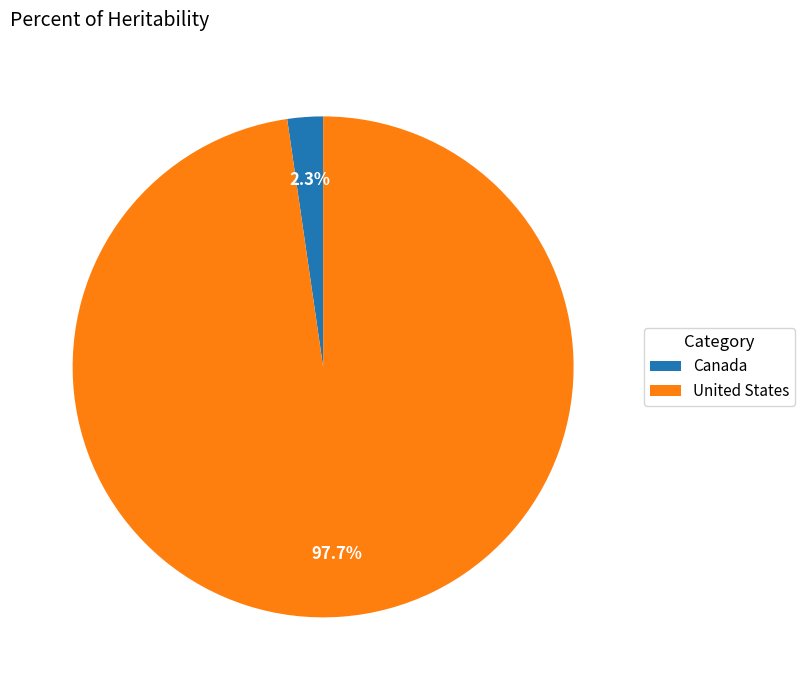

To the nearest percent, what portion does United States represent?

98%